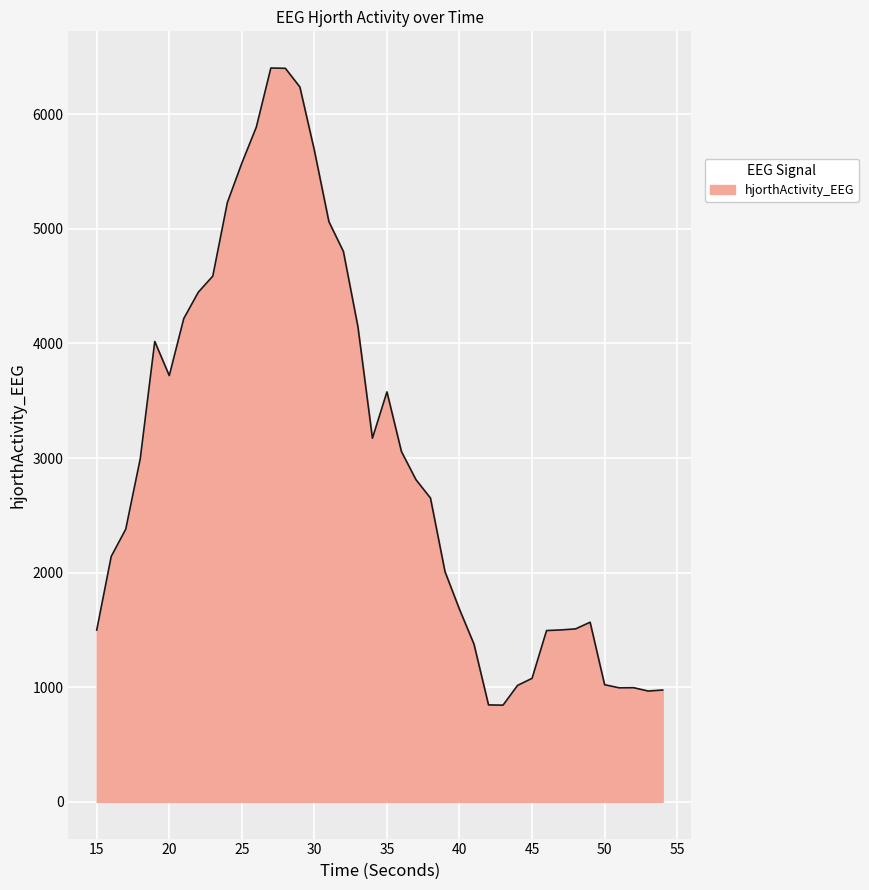

What is the minimum value shown in the chart?

843.9